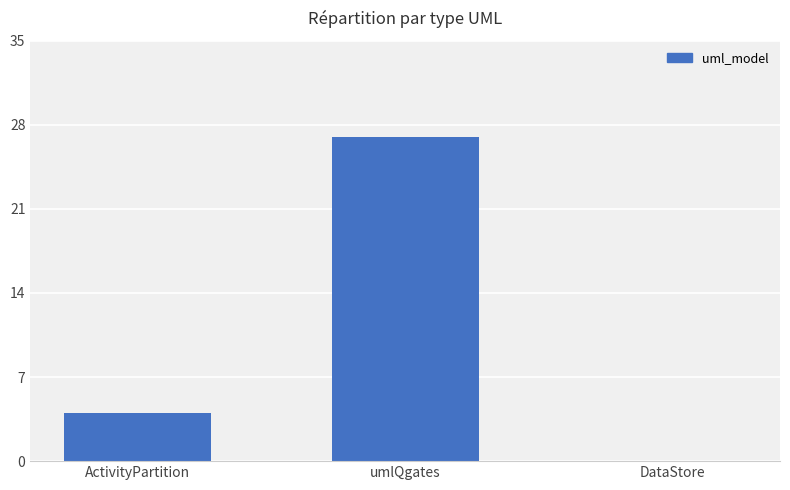

The value at ActivityPartition is 4. True or false?

True